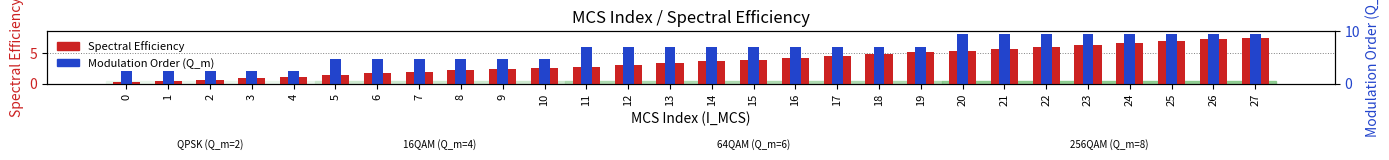

What is the difference between the maximum and minimum values in the Spectral Efficiency series?

7.2